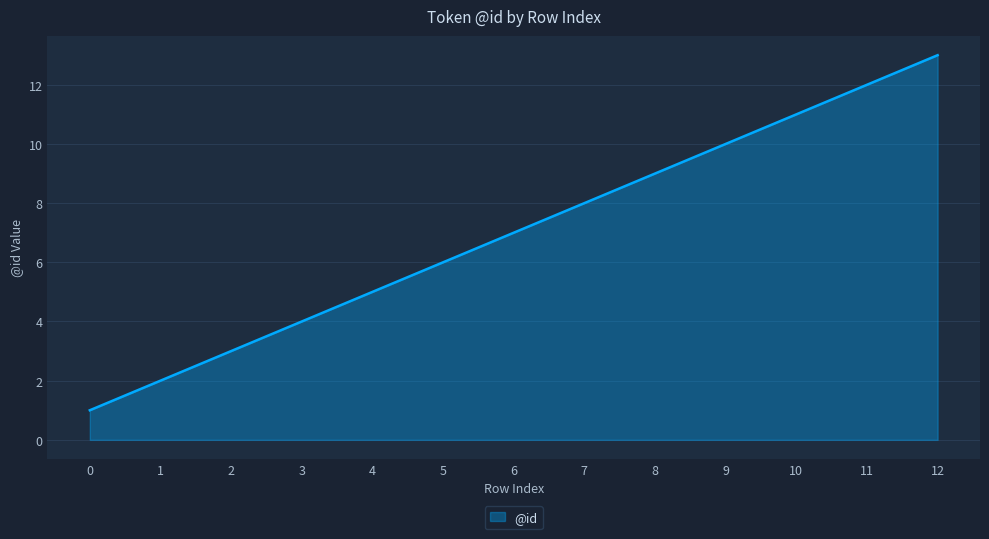

True or false: the data has more than 0 interior local peaks.

False